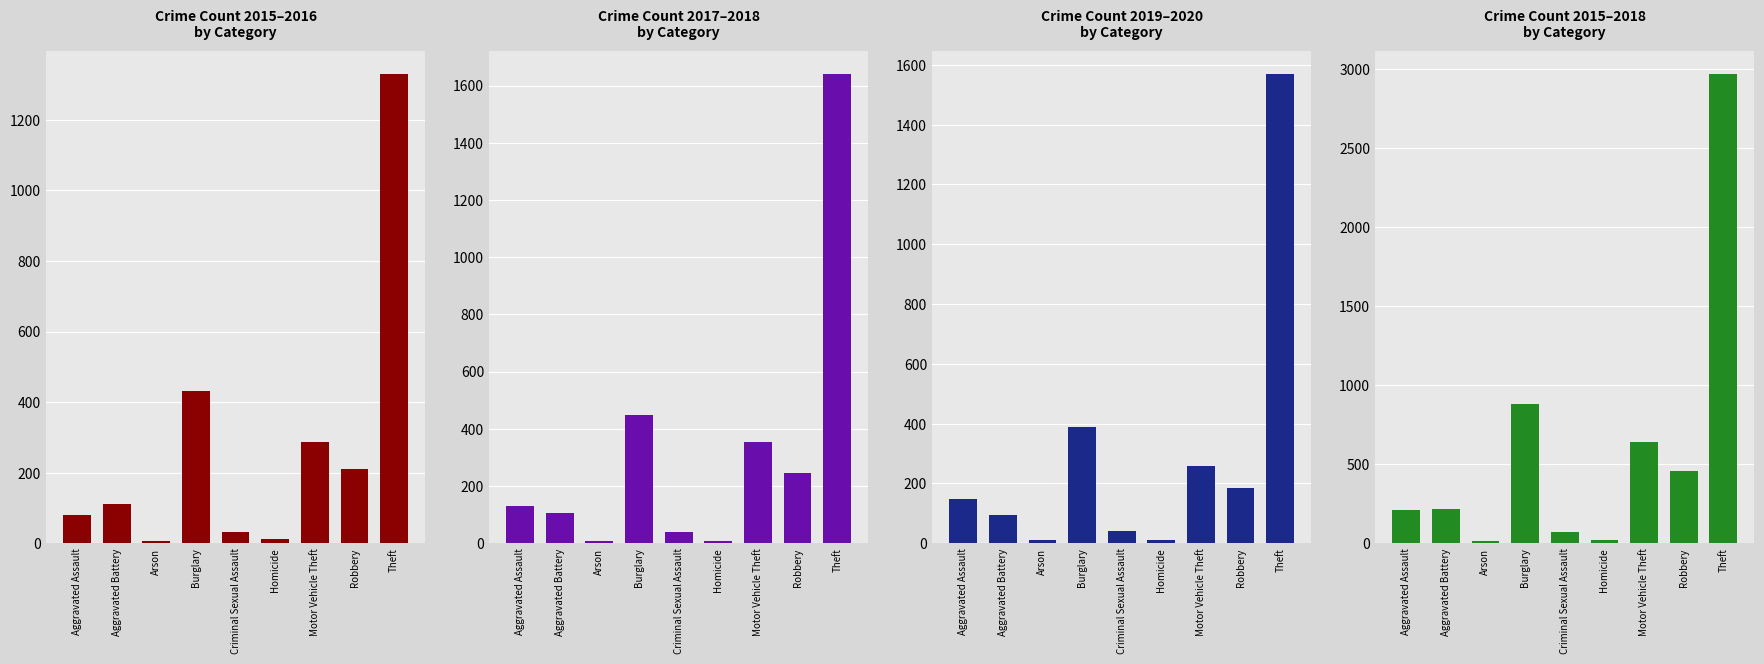

Count the number of data series in this chart.

1